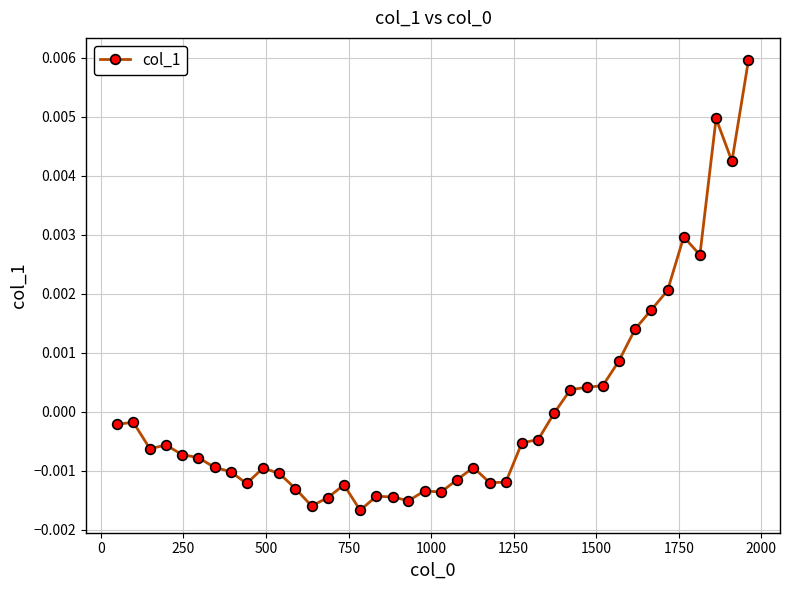

True or false: there are more than 1 points higher than both neighbors.

True